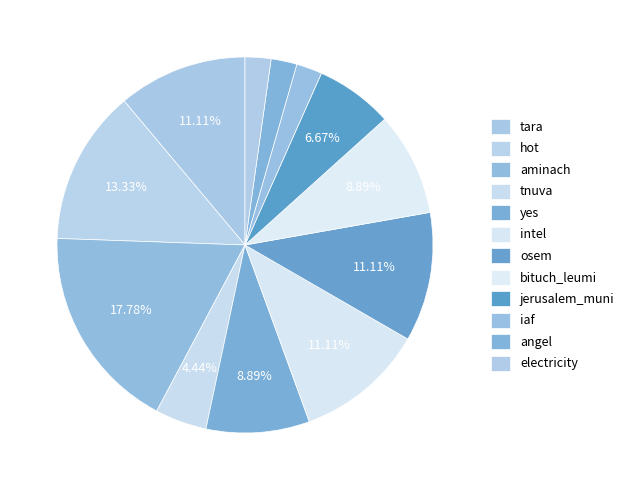

Count the number of slices in the pie.

12